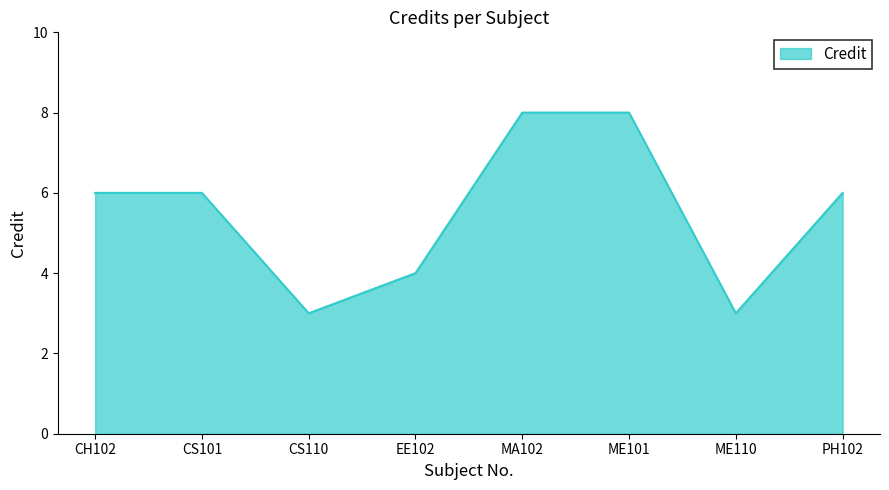

Does the chart display data point markers on the line(s)?

No